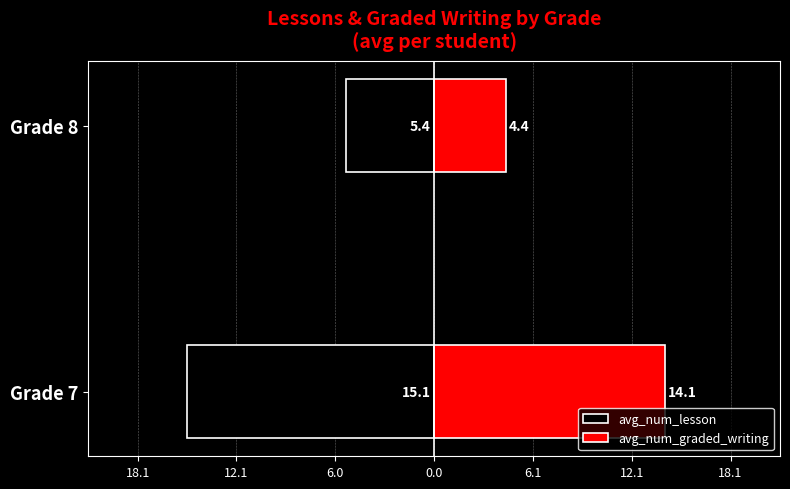

What is the average value of the avg_num_lesson series?

-10.3